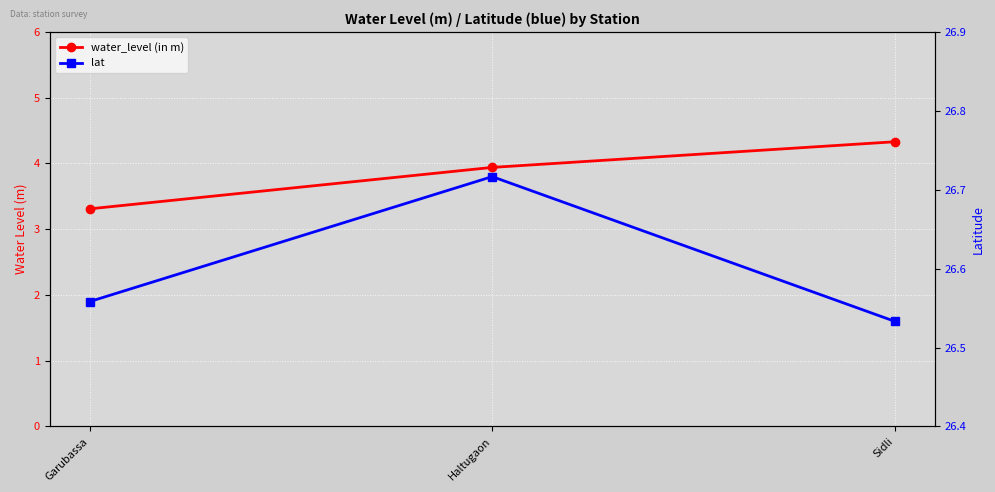

What is the total value across all series at Garubassa?

29.9